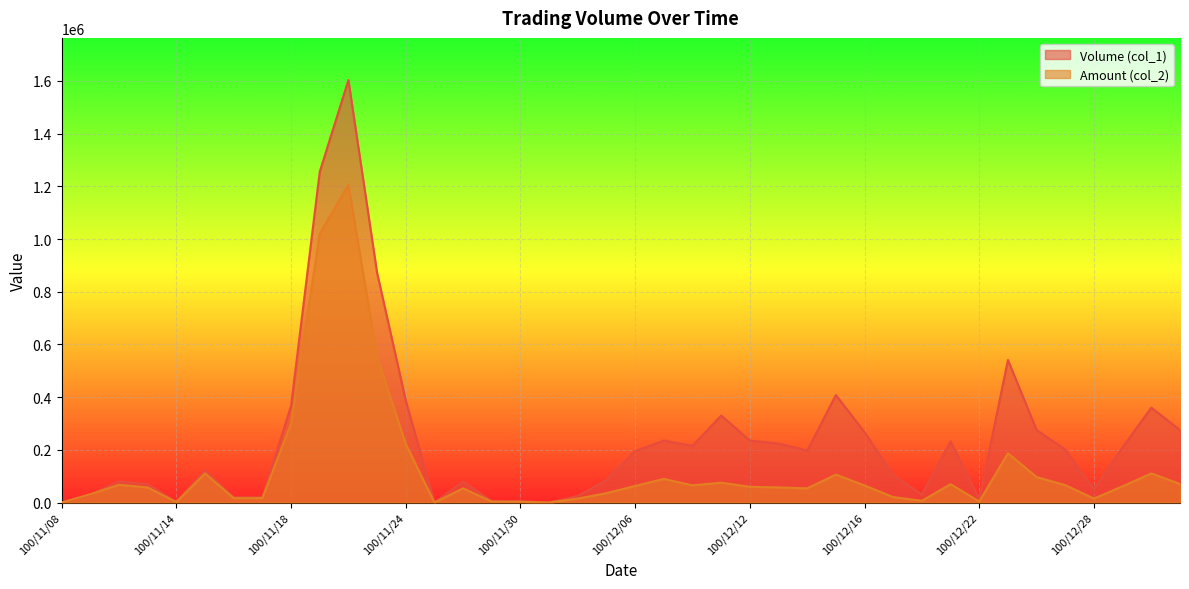

Where is the first local minimum for Amount (col_2)?

100/11/14